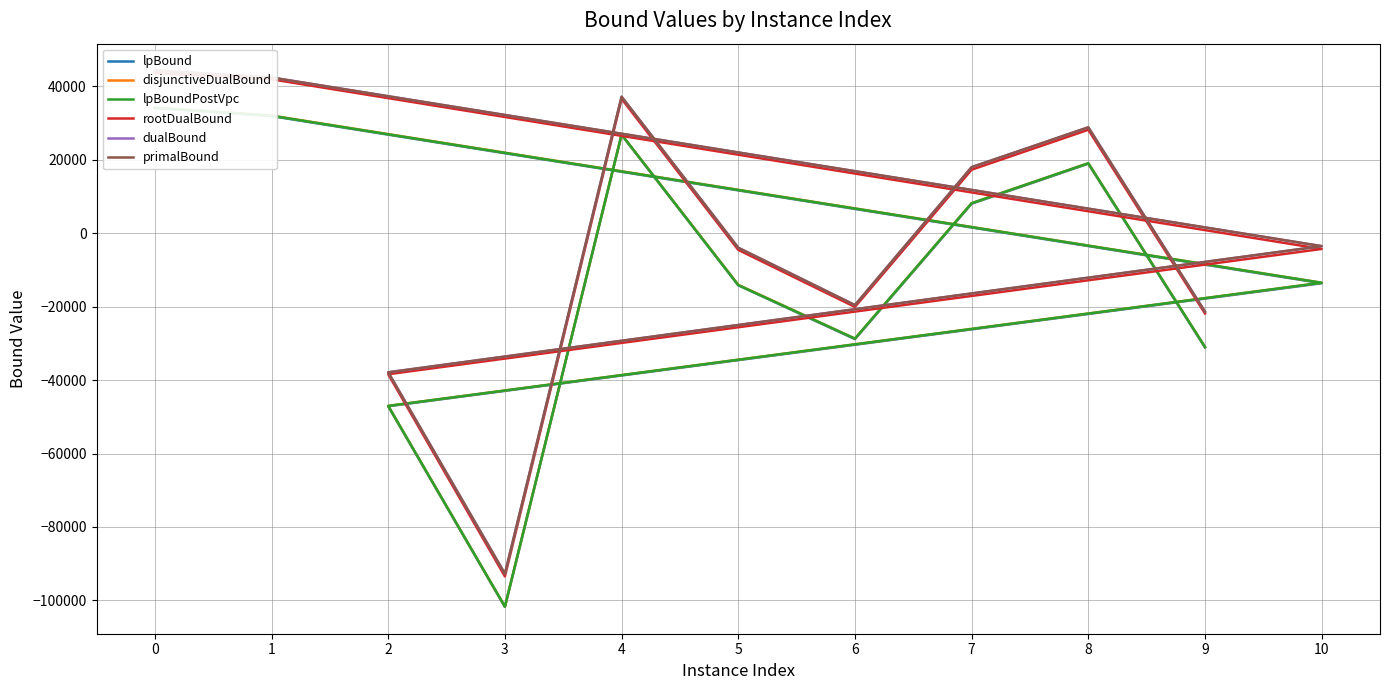

Is this an area chart (filled region under the line)?

No